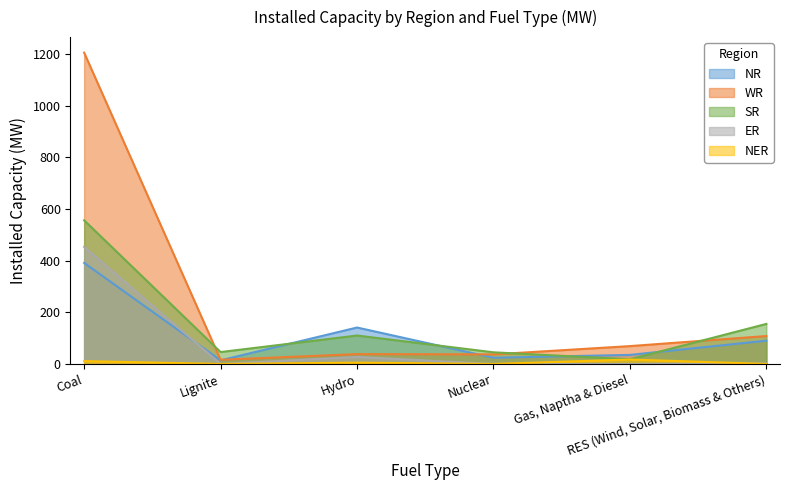

At which category does ER reach its first local valley?

Lignite